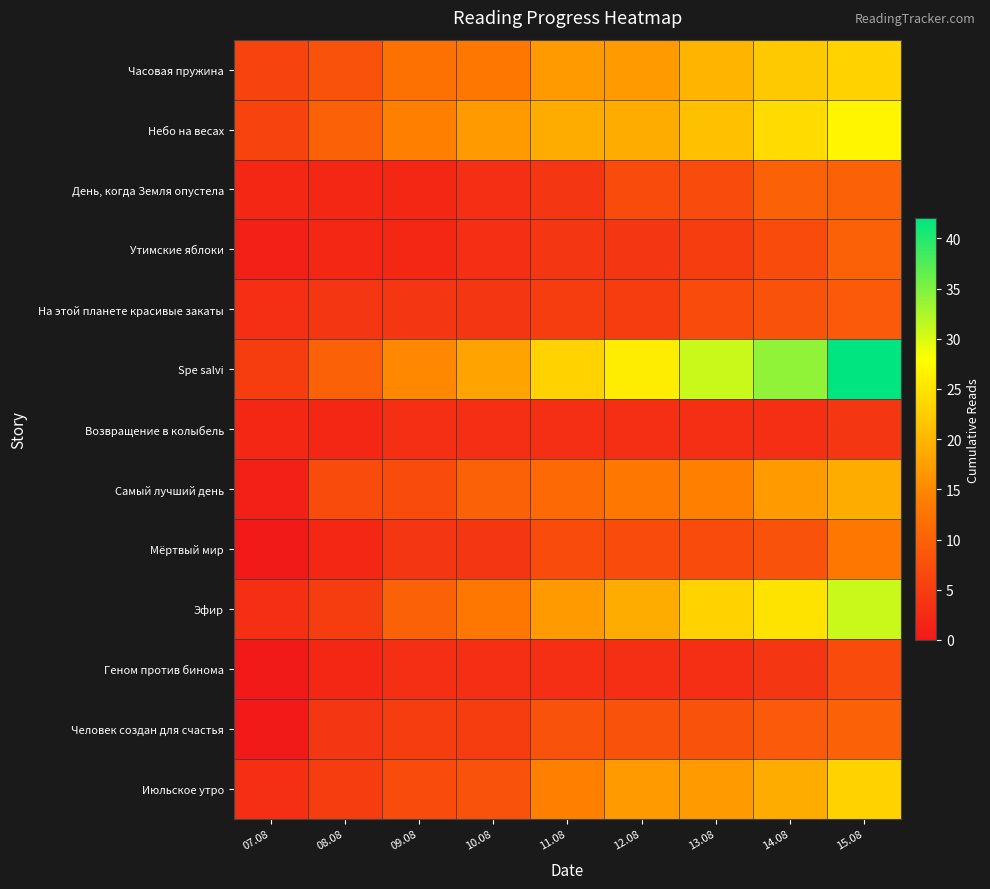

Rank the series at 09.08 from highest to lowest value.

Spe salvi, Небо на весах, Часовая пружина, Эфир, Самый лучший день, Июльское утро, Человек создан для счастья, На этой планете красивые закаты, Мёртвый мир, Возвращение в колыбель, Геном против бинома, День, когда Земля опустела, Утимские яблоки